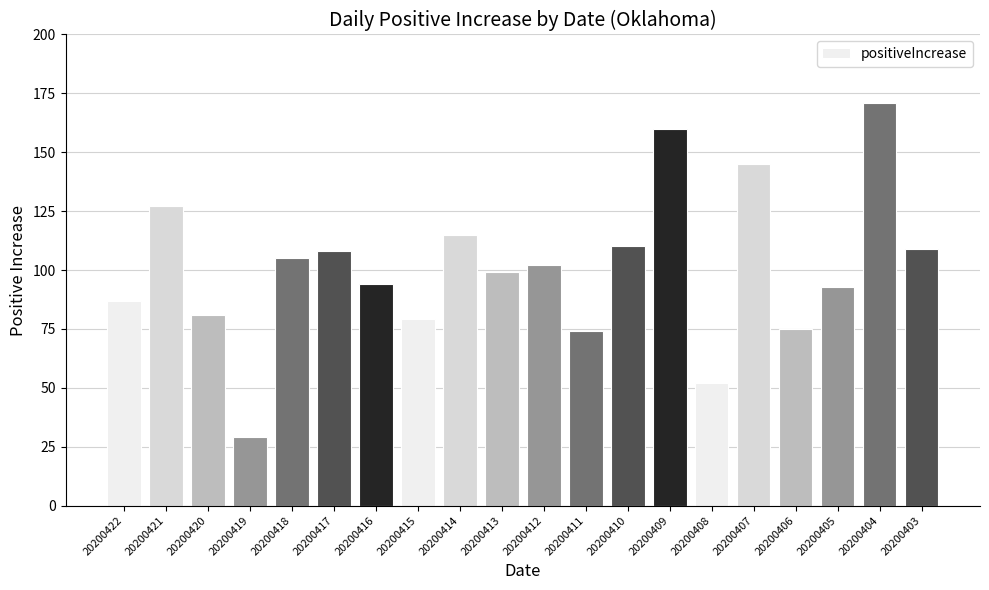

How many categories are shown in the chart?

20